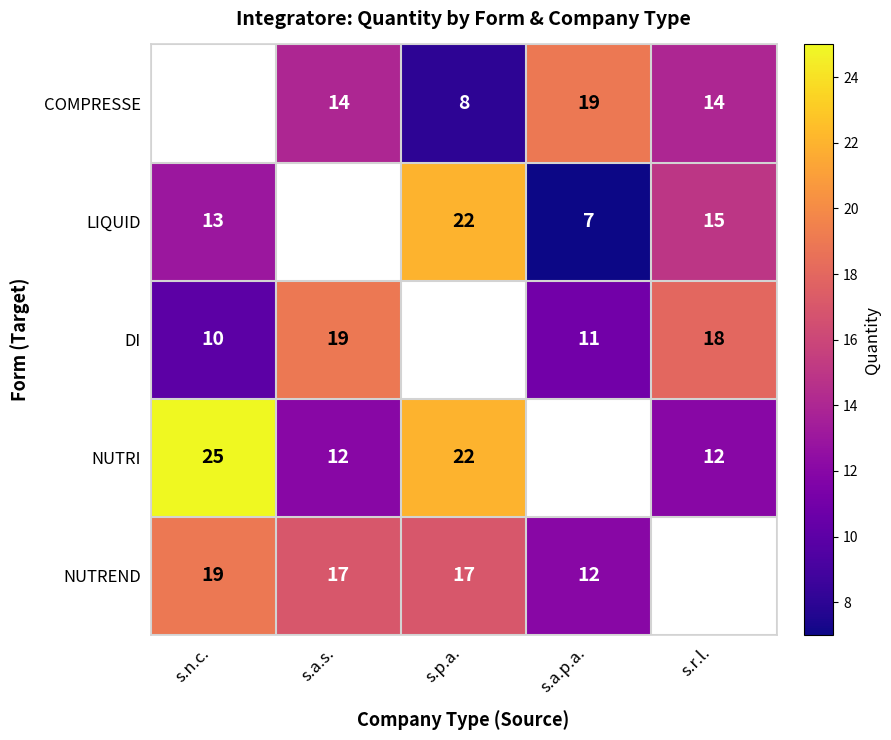

Which category has the lowest value across all series?

s.a.p.a.